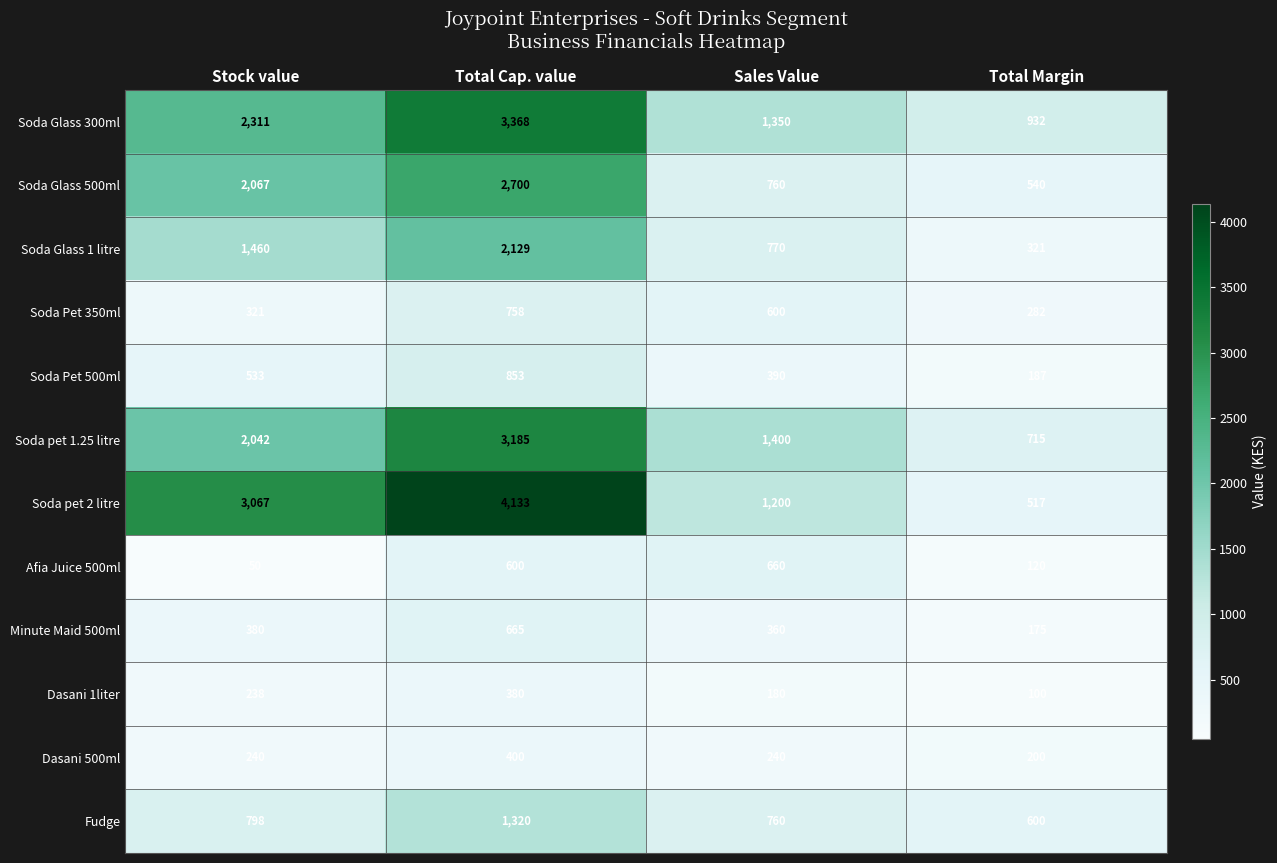

What is the sum of all Fudge values?

3478